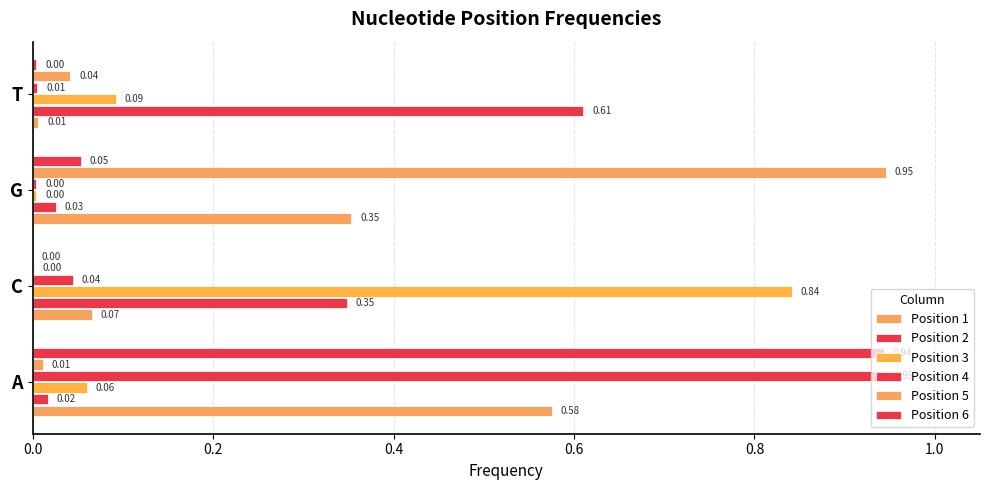

Which series has the largest total across all categories?

Position 5